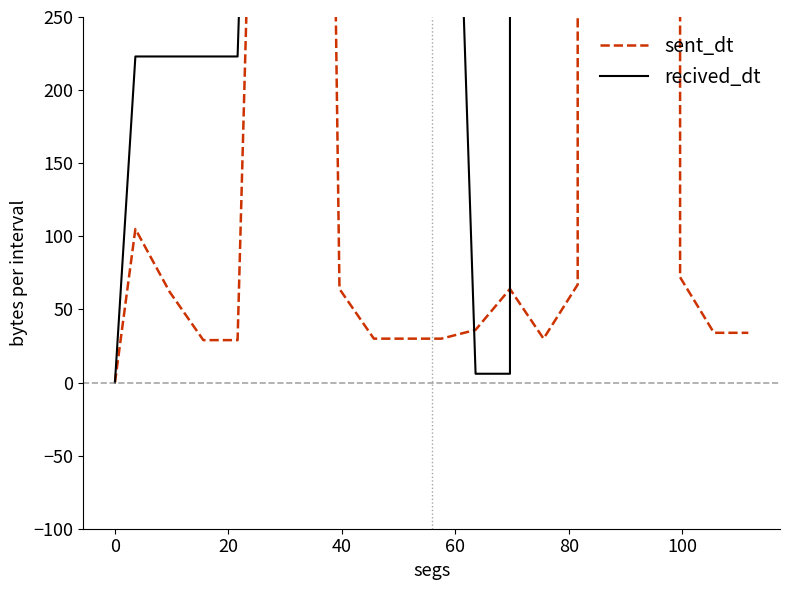

What is the difference between the maximum and minimum values in the recived_dt series?

16413080